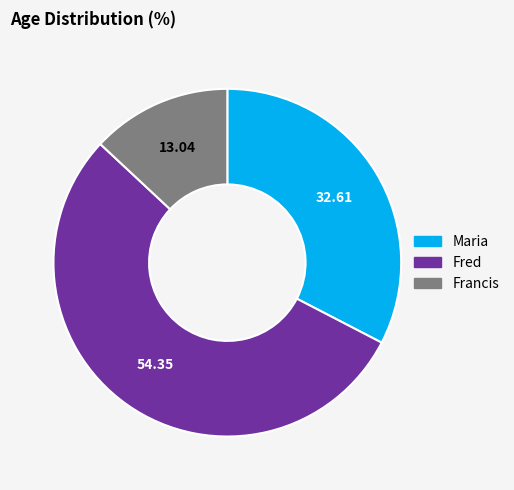

What is the largest slice in the pie chart?

Fred